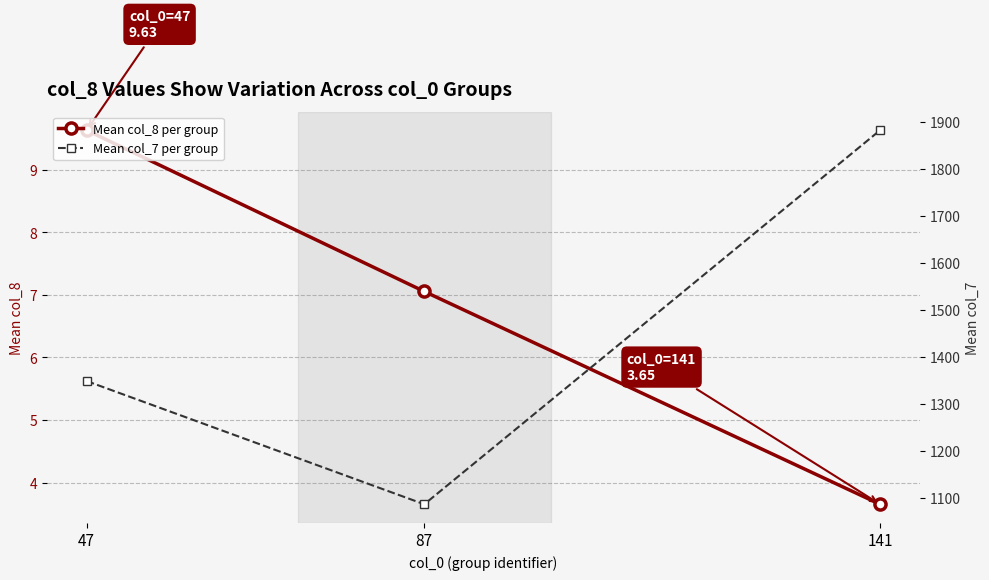

Reading left to right, extract all data points from this chart.

Mean col_8 per group: 9.6	7.1	3.7
Mean col_7 per group: 1348.8	1087.0	1881.8